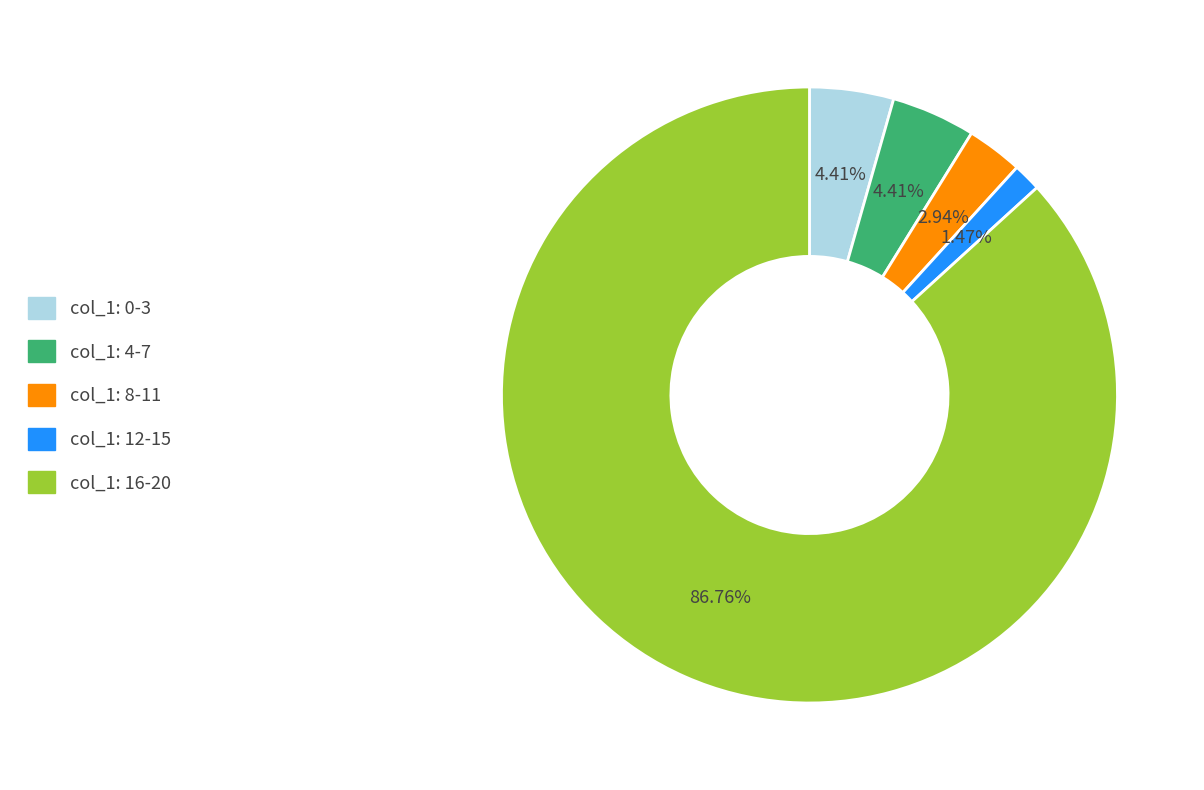

Is there a majority slice in this chart?

Yes